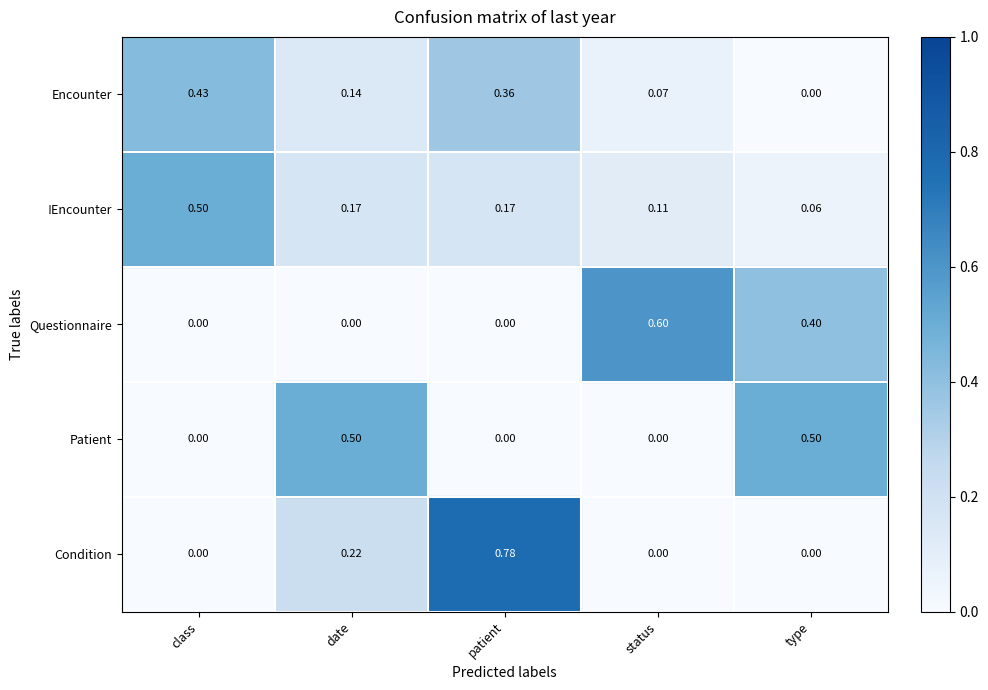

Which series has the largest range (max minus min)?

Condition